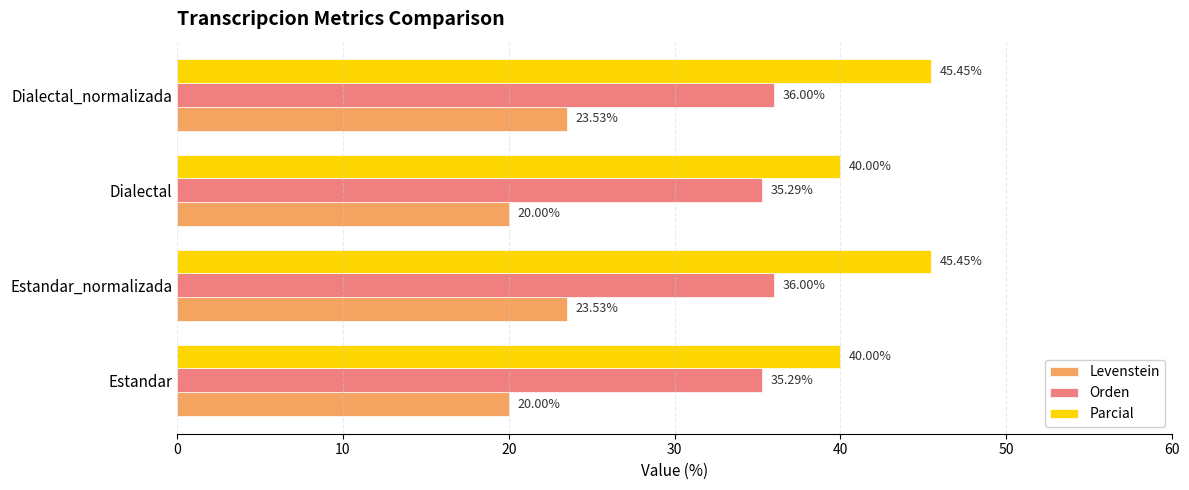

What is the spread (max minus min) of values at Dialectal_normalizada?

21.9